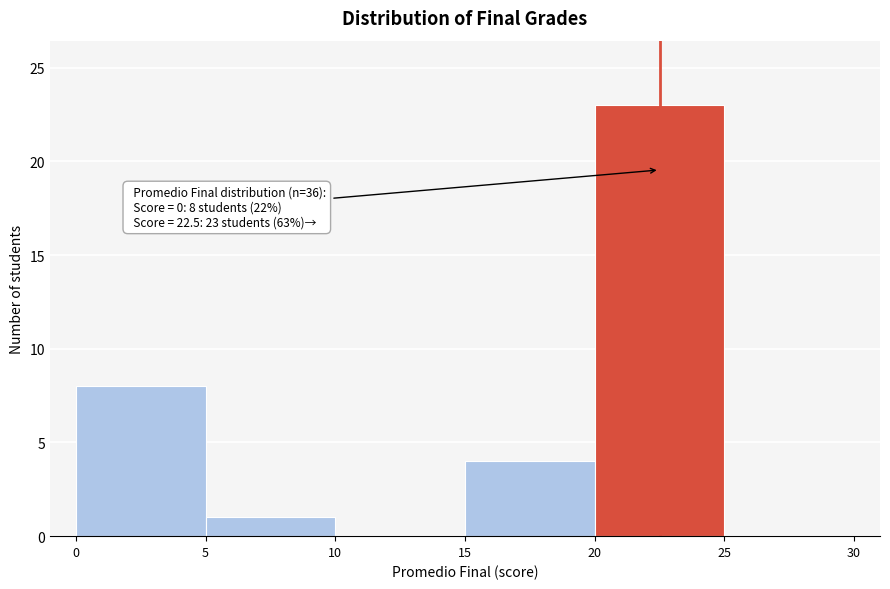

Which range on the x-axis has the tallest bar?

20 to 25